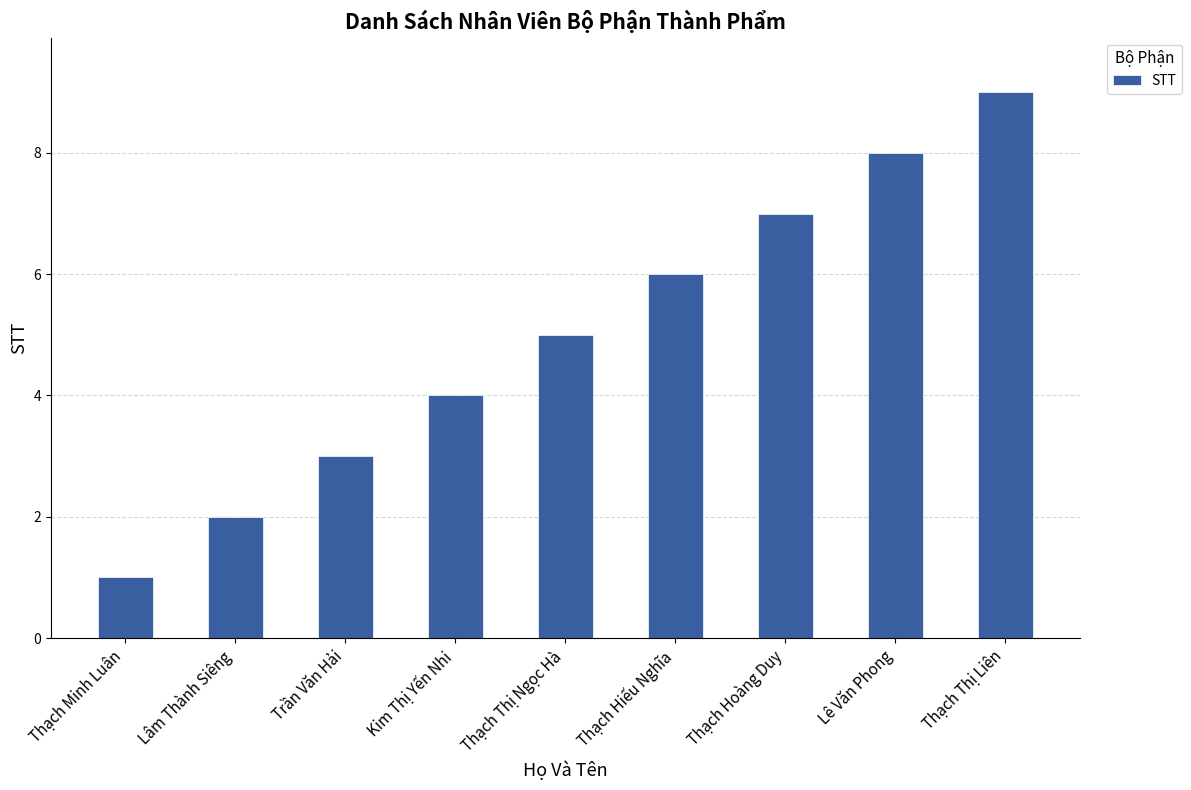

What is the sum of all values?

45